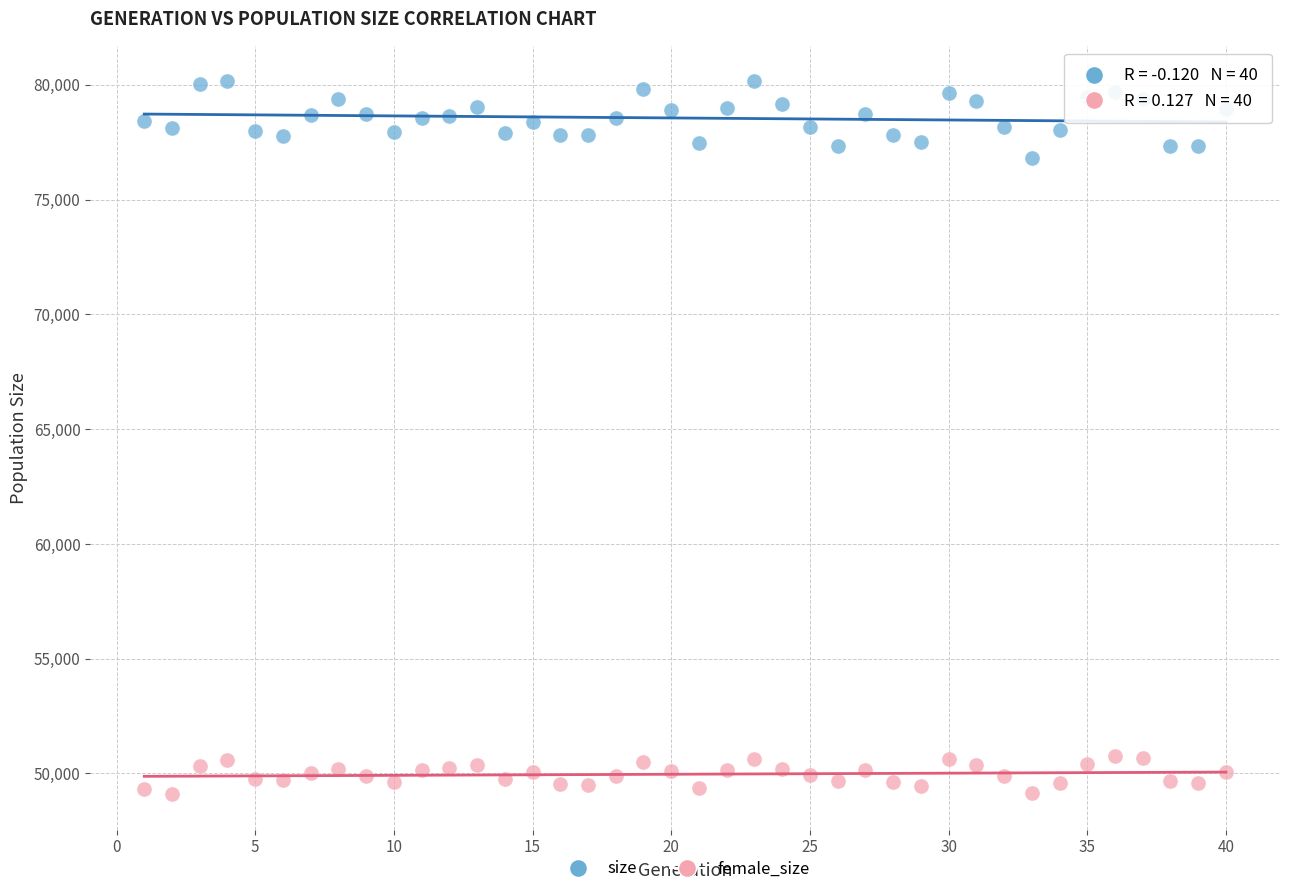

Which series contains the highest Y value?

size